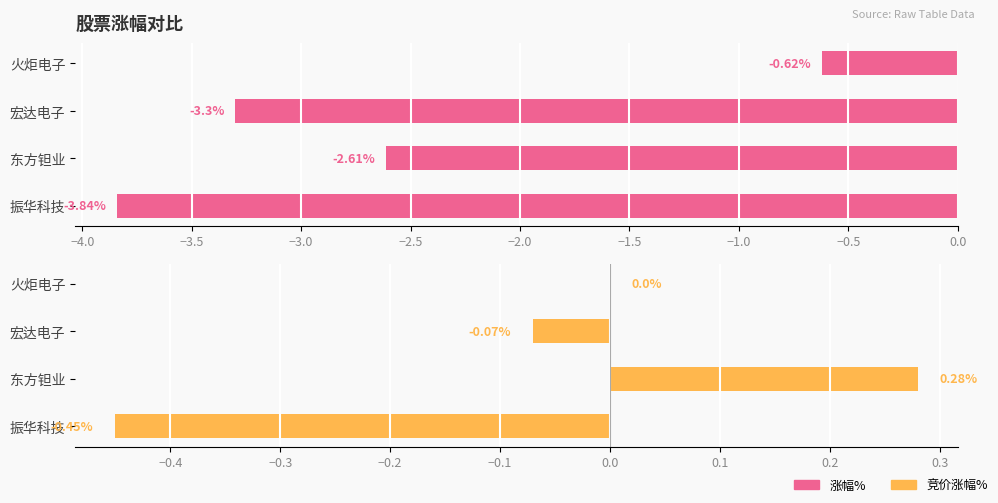

What is the average value of the 涨幅% series?

-2.6